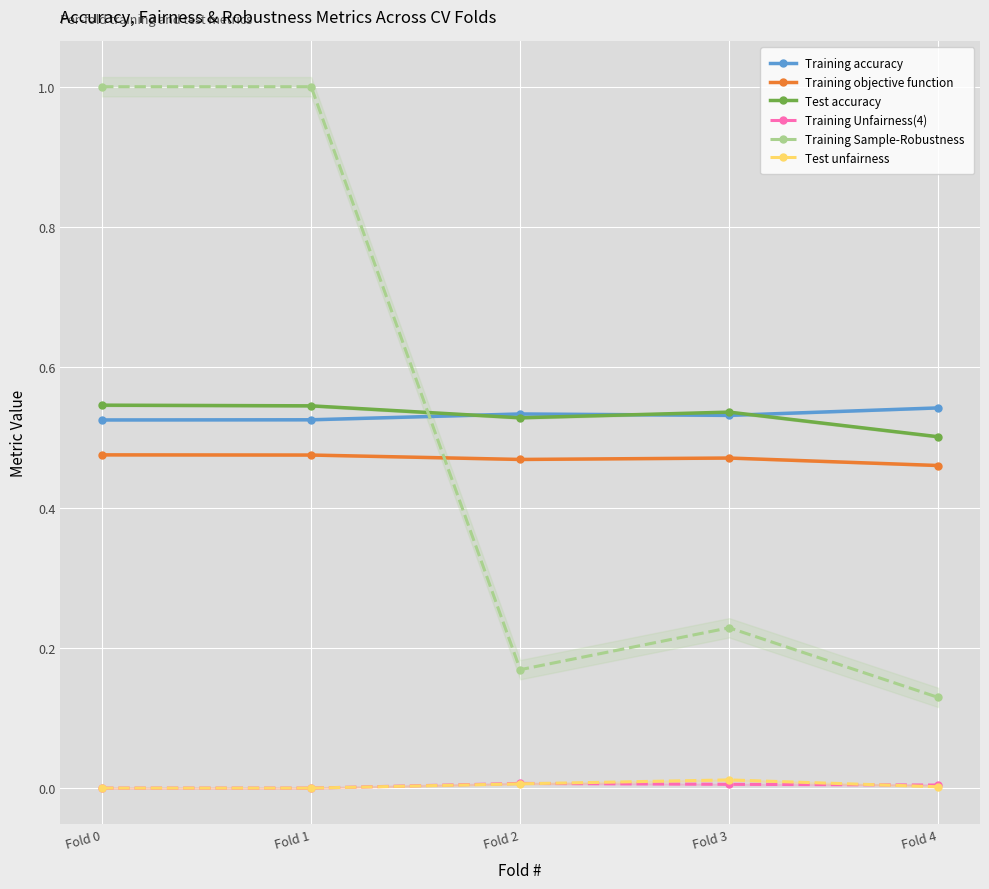

What is the sum of the Training accuracy values at Fold 2 and Fold 3?

1.1